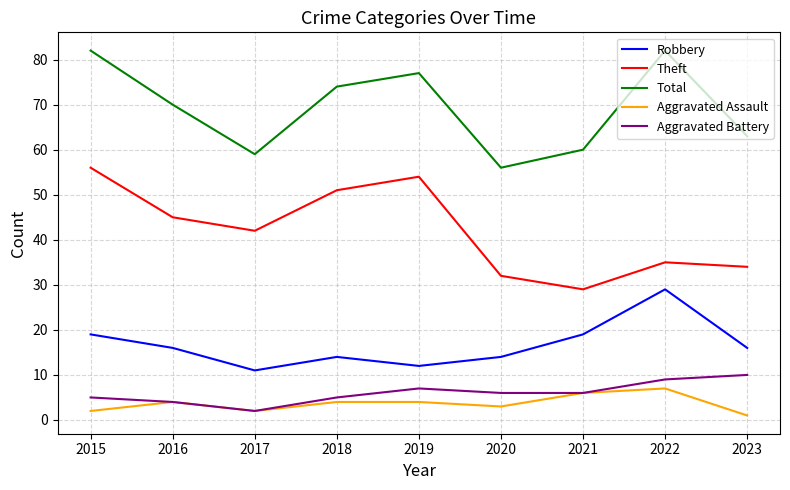

Is it true that Aggravated Battery equals 18 at 2023?

False